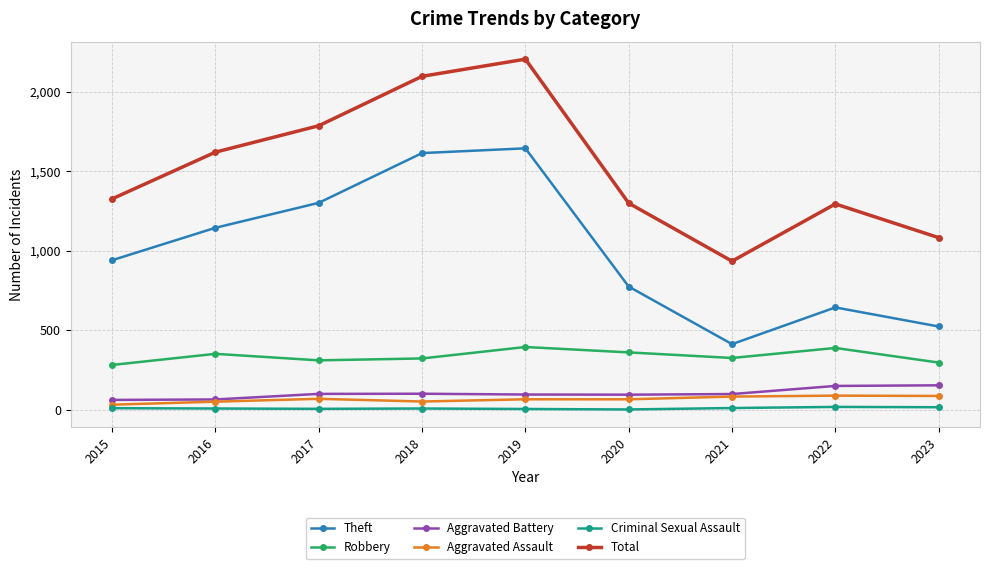

Where is the first local maximum for Total?

2019